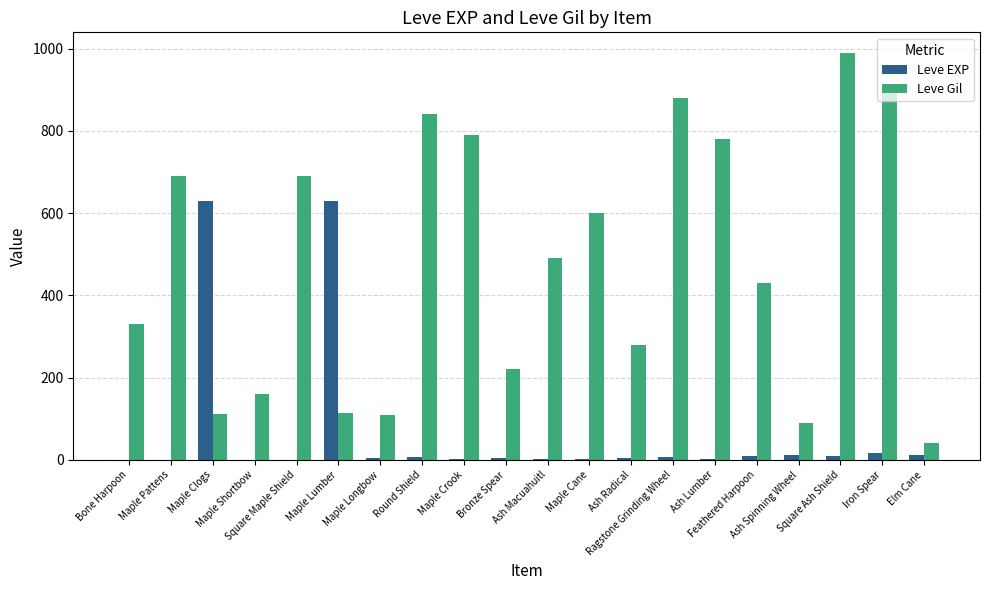

What is the sum of all Leve EXP values?

1362